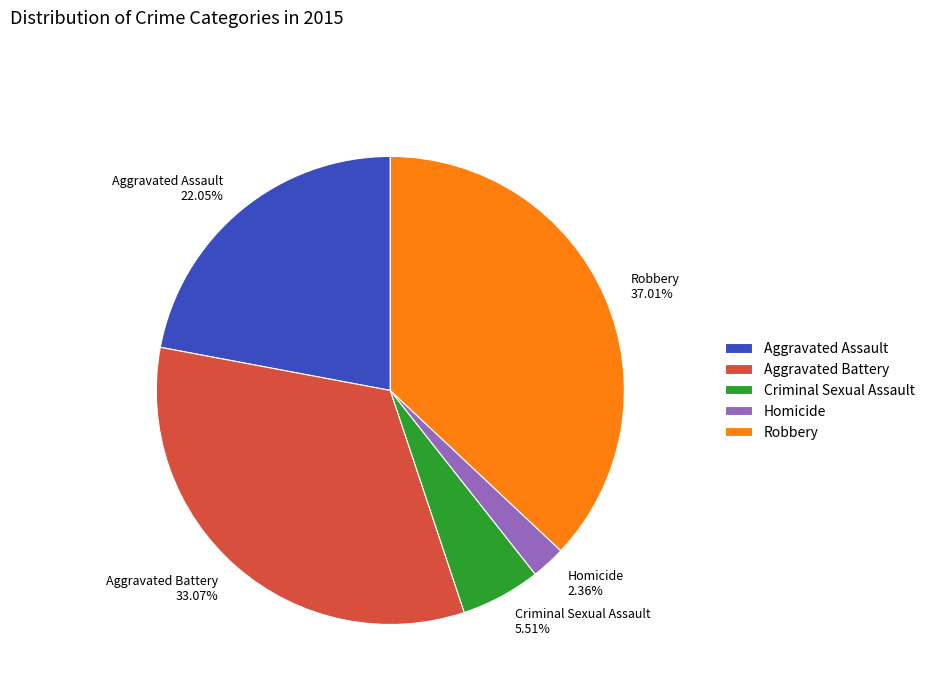

To the nearest percent, what percentage of the pie is Aggravated Assault?

22%